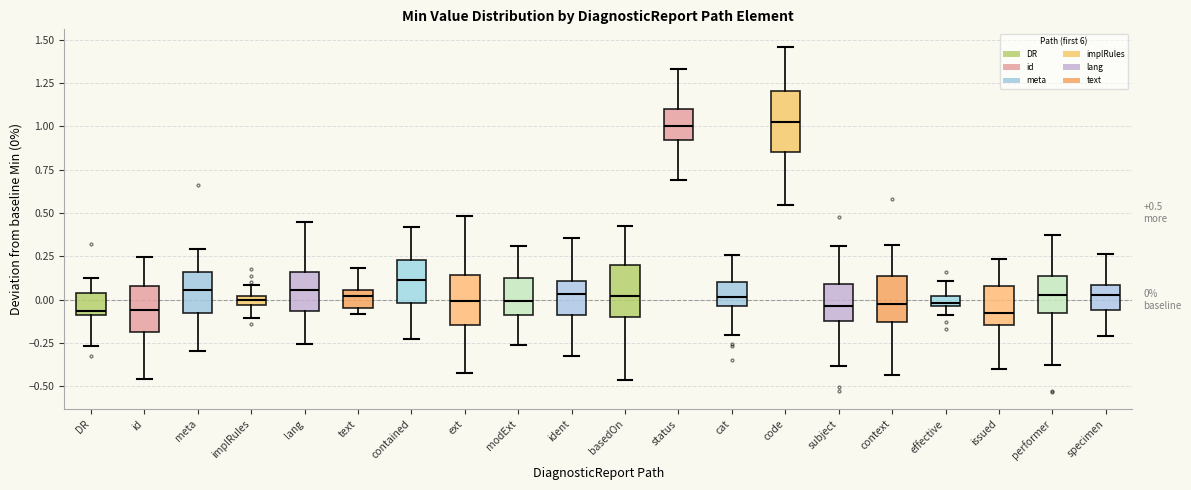

Which box is the tallest, from its lower edge to its upper edge?

code